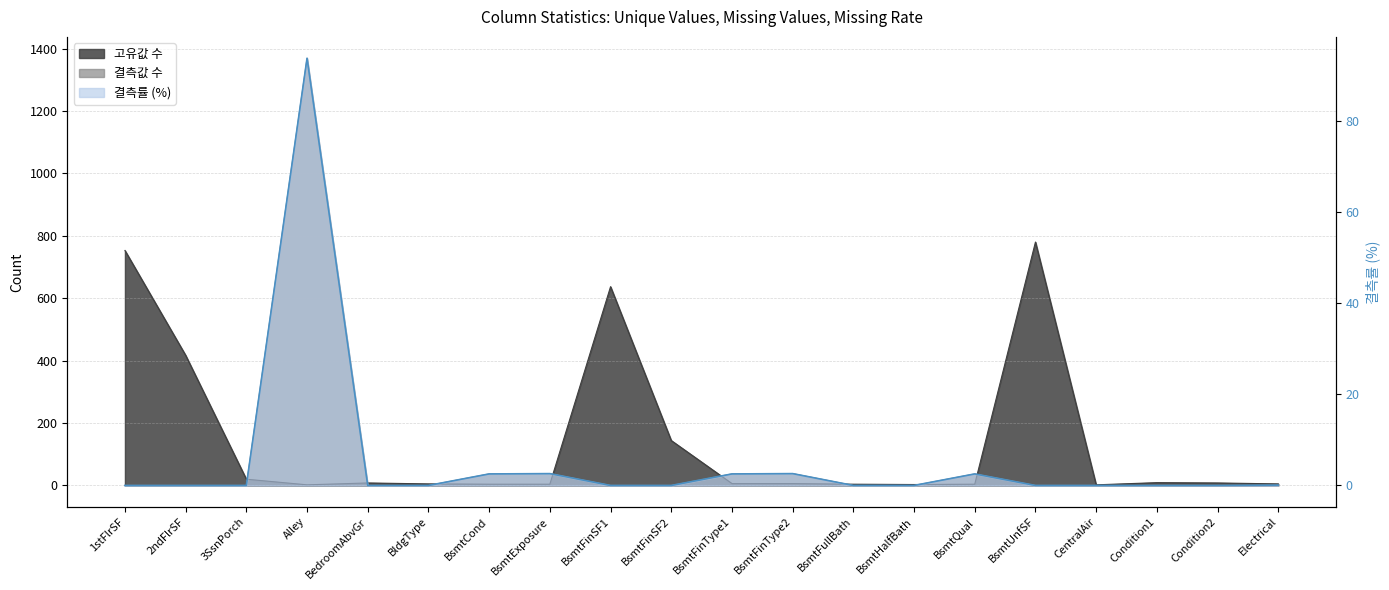

What is the sum of all 고유값 수 values?

2821.0